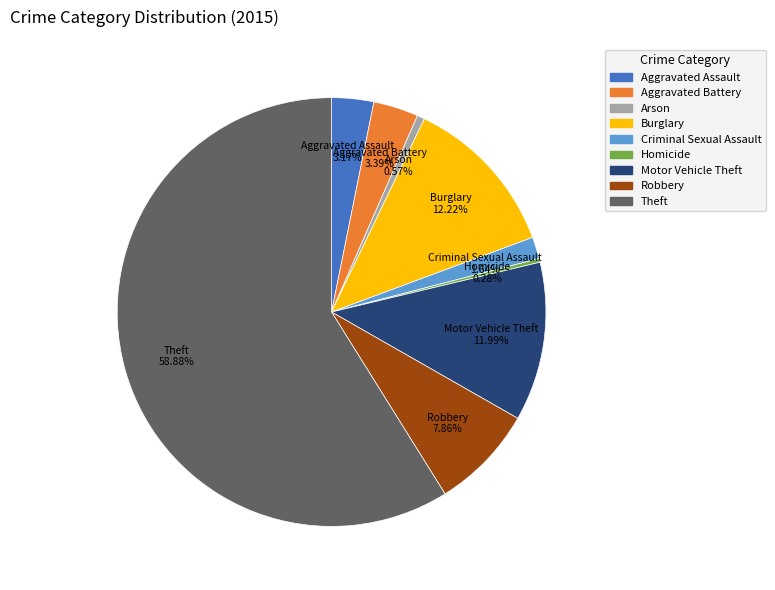

Which slice represents more than half of the pie?

Theft